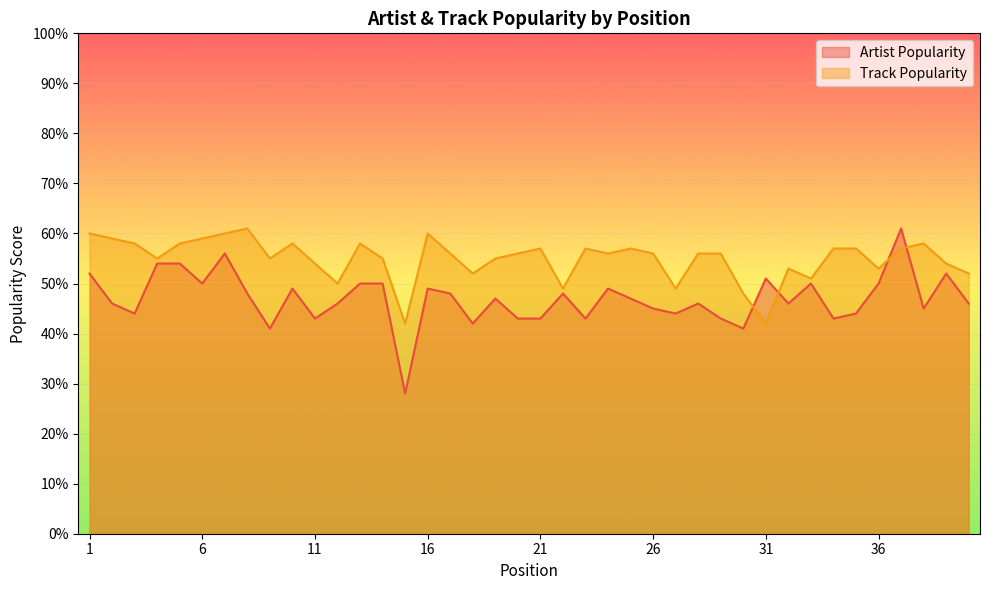

The Track Popularity series shows 30 at 8. True or false?

False